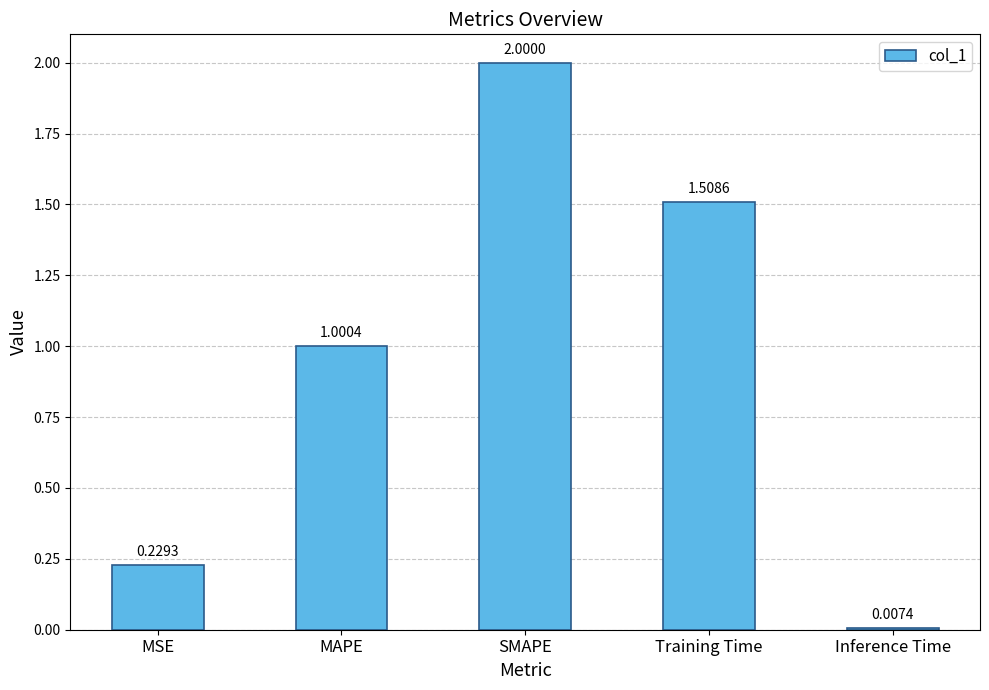

What is the label of the 5th bar from the right?

MSE